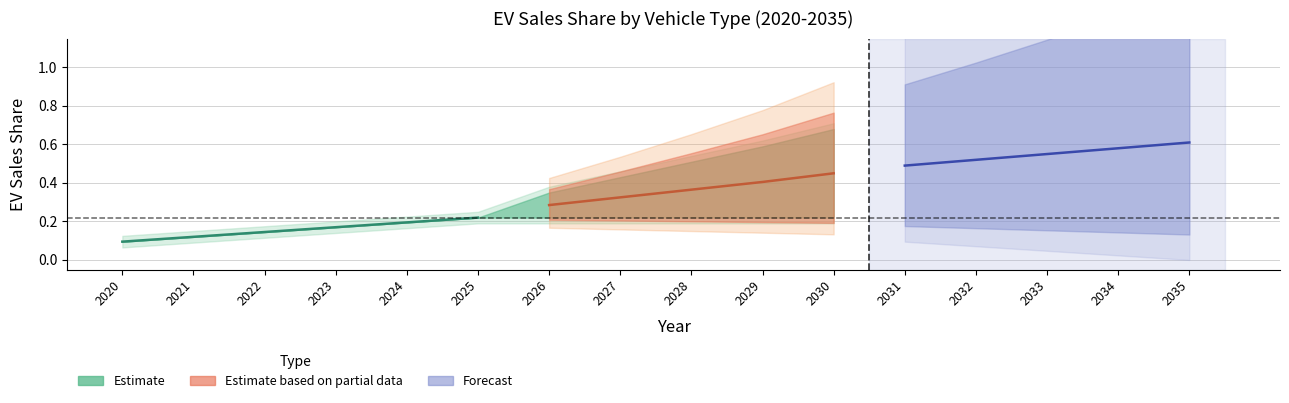

The passenger LDVs ACC II series shows 0.5 at 2031. True or false?

False